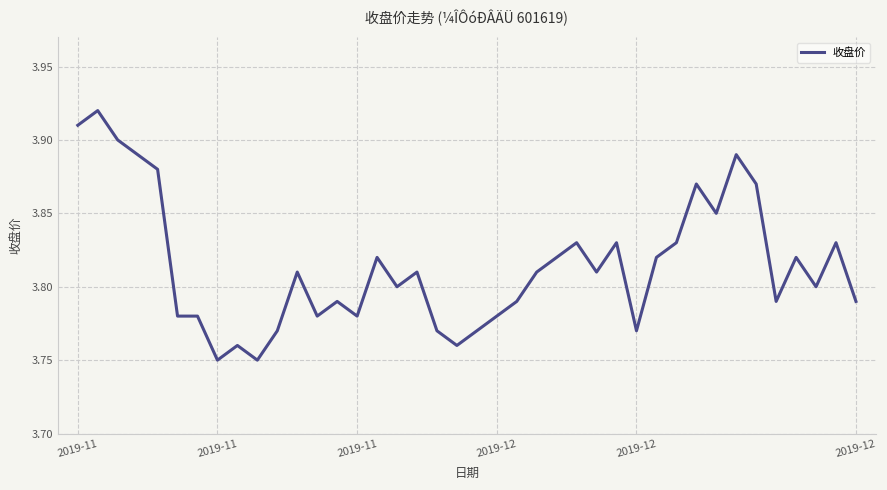

What is the label of the 30th point from the left?

29